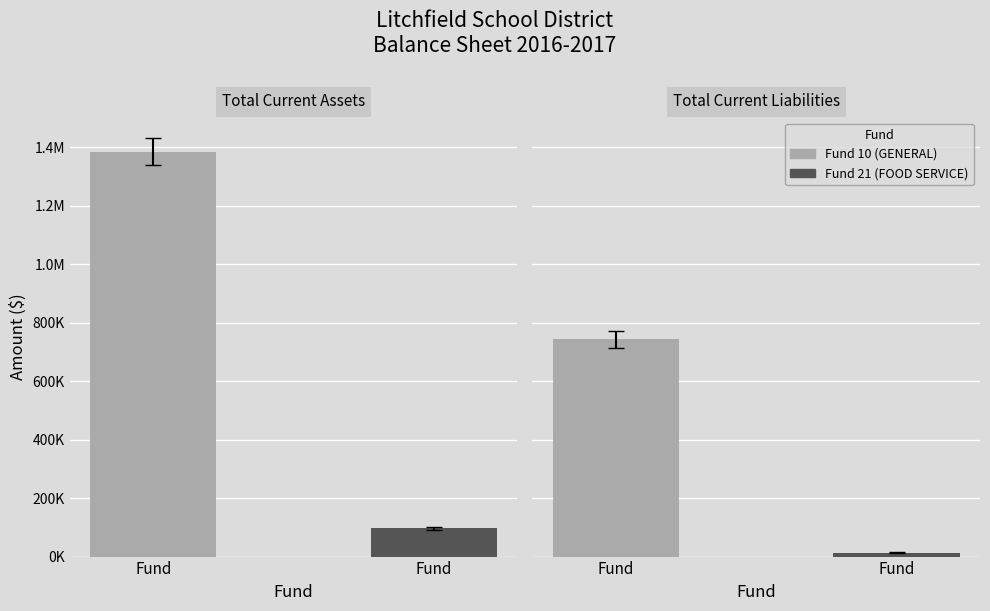

What is the difference between the maximum and minimum values in the Fund 10 (GENERAL) series?

642119.8